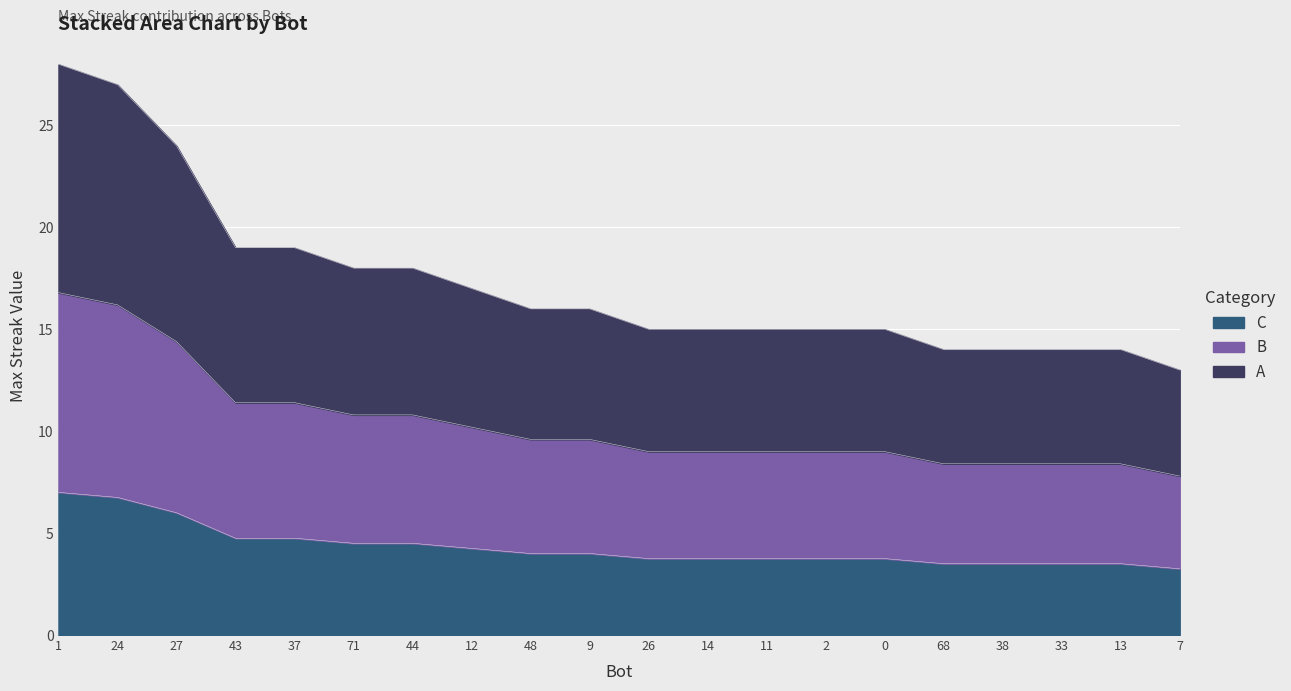

What is the label of the 4th point from the left?

43